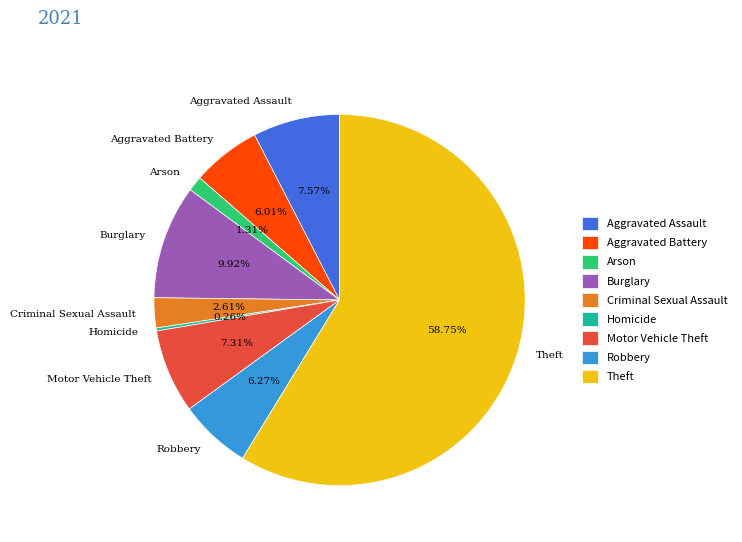

Which category has the biggest portion of the pie?

Theft